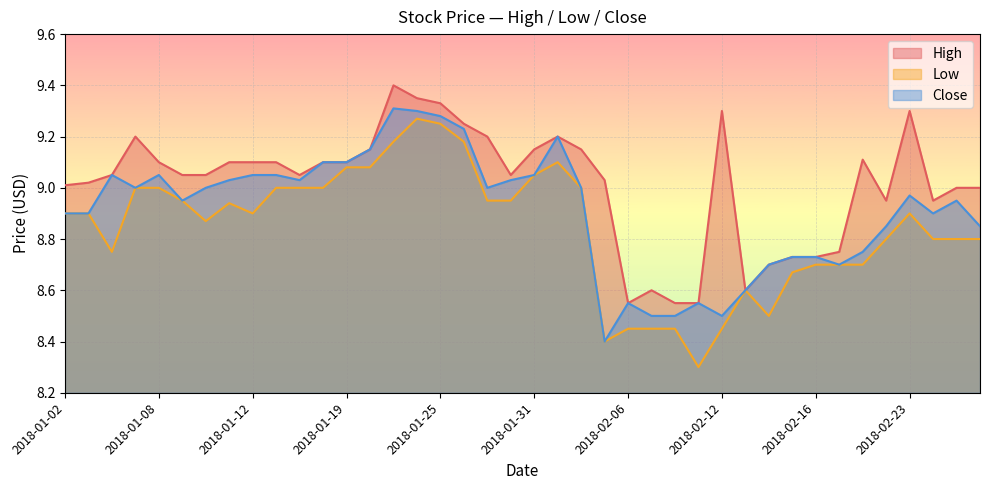

Reading right to left, extract all data points from this chart.

High: 9.0	9.0	8.9	9.3	8.9	9.1	8.8	8.7	8.7	8.7	8.6	9.3	8.6	8.6	8.6	8.6	9.0	9.1	9.2	9.1	9.1	9.2	9.2	9.3	9.4	9.4	9.1	9.1	9.1	9.1	9.1	9.1	9.1	9.1	9.1	9.1	9.2	9.1	9.0	9.0
Low: 8.8	8.8	8.8	8.9	8.8	8.7	8.7	8.7	8.7	8.5	8.6	8.4	8.3	8.4	8.4	8.4	8.4	9.0	9.1	9.1	8.9	8.9	9.2	9.2	9.3	9.2	9.1	9.1	9.0	9.0	9.0	8.9	8.9	8.9	8.9	9.0	9.0	8.8	8.9	8.9
Close: 8.9	8.9	8.9	9.0	8.9	8.8	8.7	8.7	8.7	8.7	8.6	8.5	8.6	8.5	8.5	8.6	8.4	9.0	9.2	9.1	9.0	9.0	9.2	9.3	9.3	9.3	9.1	9.1	9.1	9.0	9.1	9.1	9.0	9.0	8.9	9.1	9.0	9.1	8.9	8.9